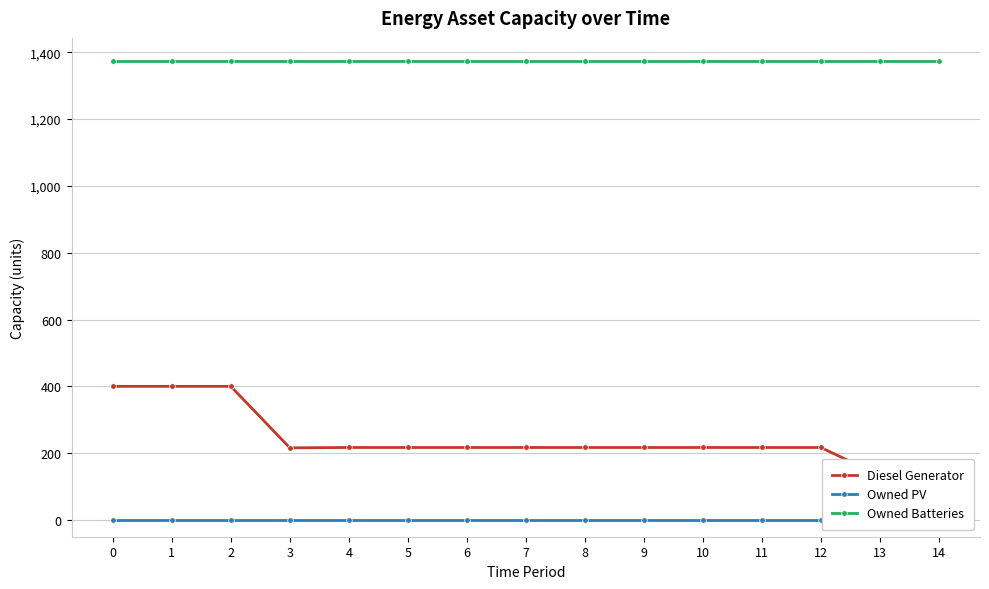

True or false: Owned PV has more than 1 points higher than both neighbors.

False